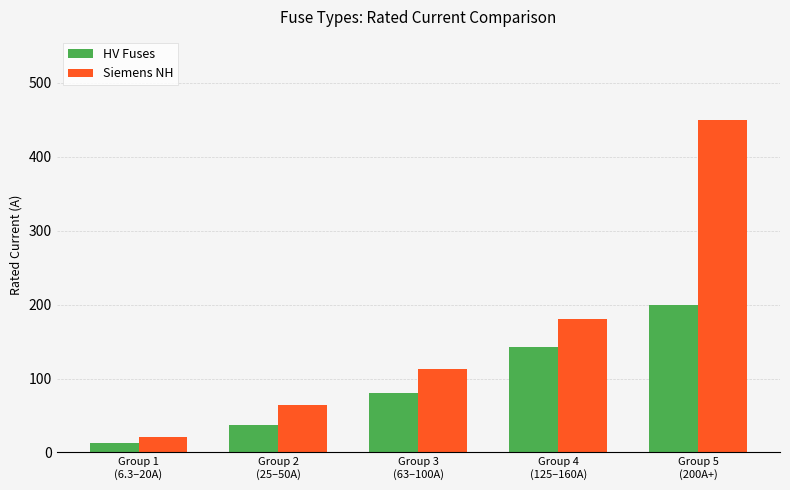

Are the bars horizontal?

No